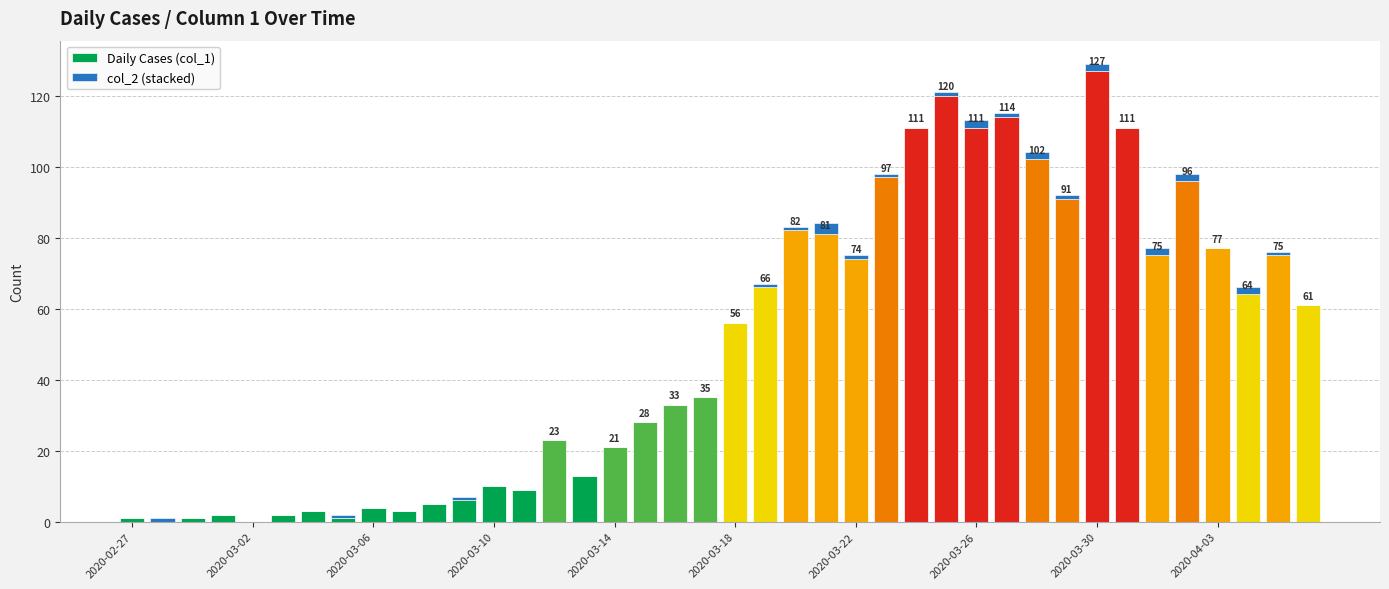

At which label does Daily Cases (col_1) reach its peak?

2020-03-30